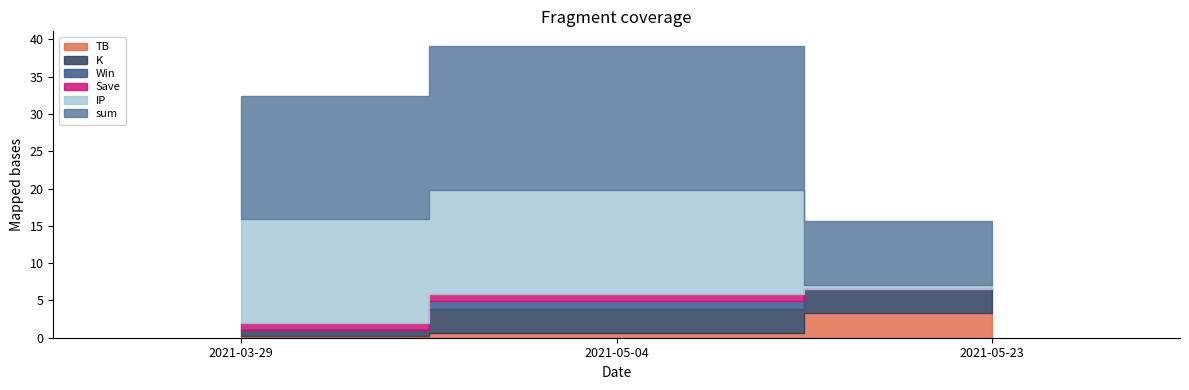

What is the difference between the second highest and minimum values in the sum series?

7.8